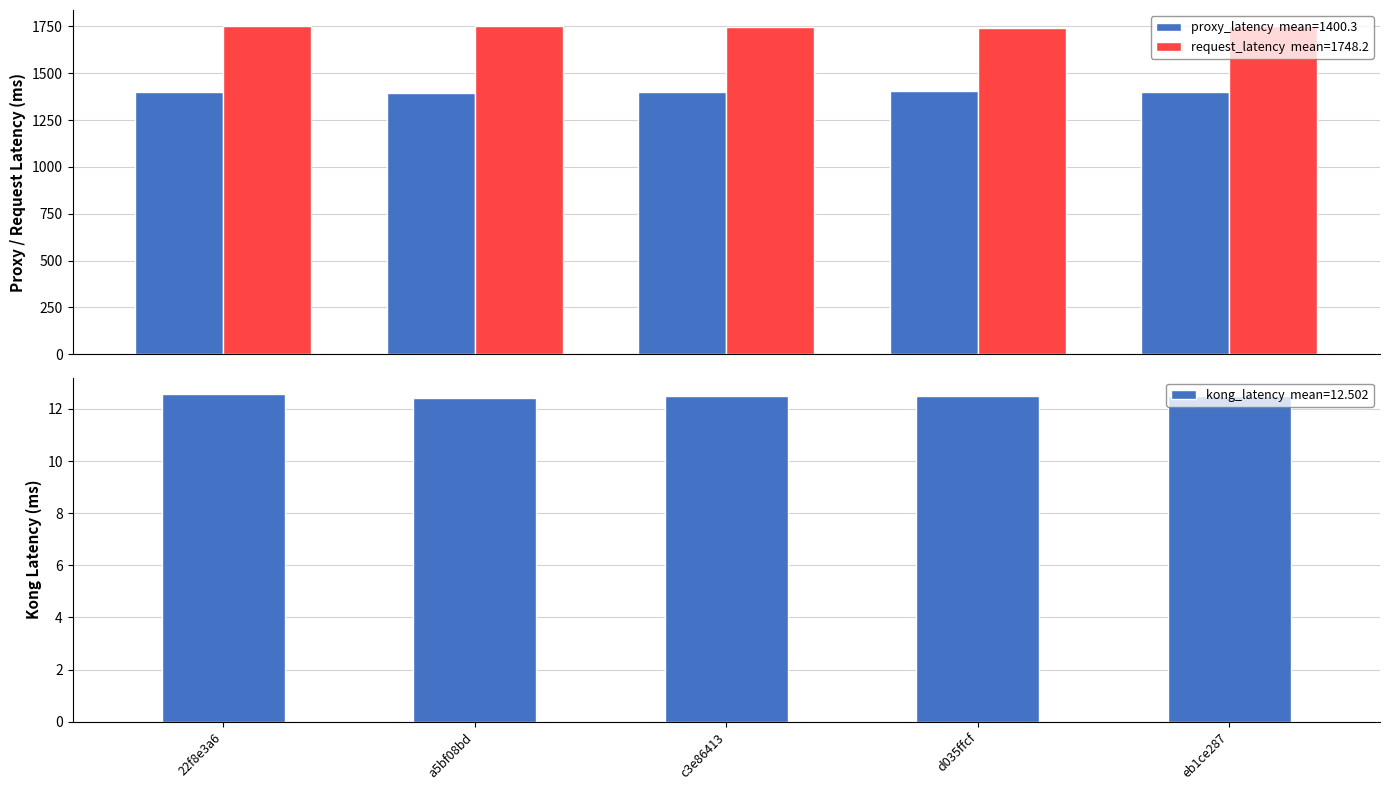

Rank the series by their average value, from highest to lowest.

request_latency, proxy_latency, kong_latency